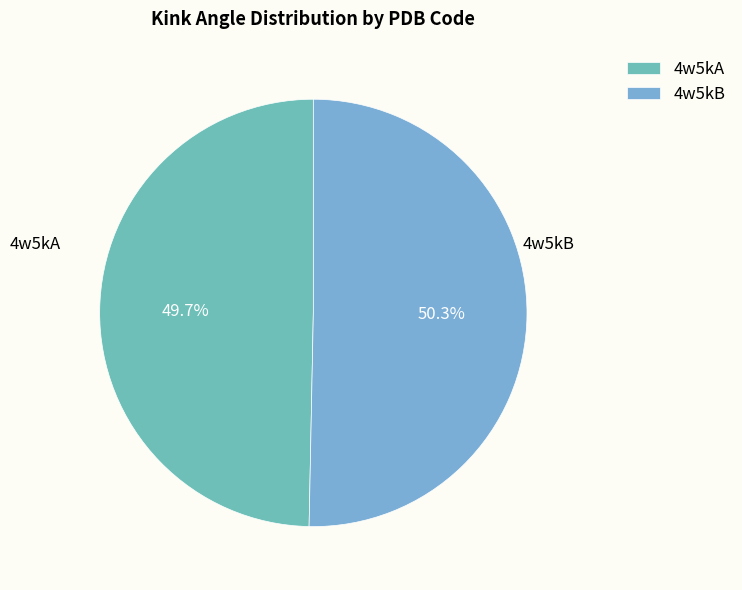

To the nearest percent, what is the difference between the largest and smallest slice percentages?

1%